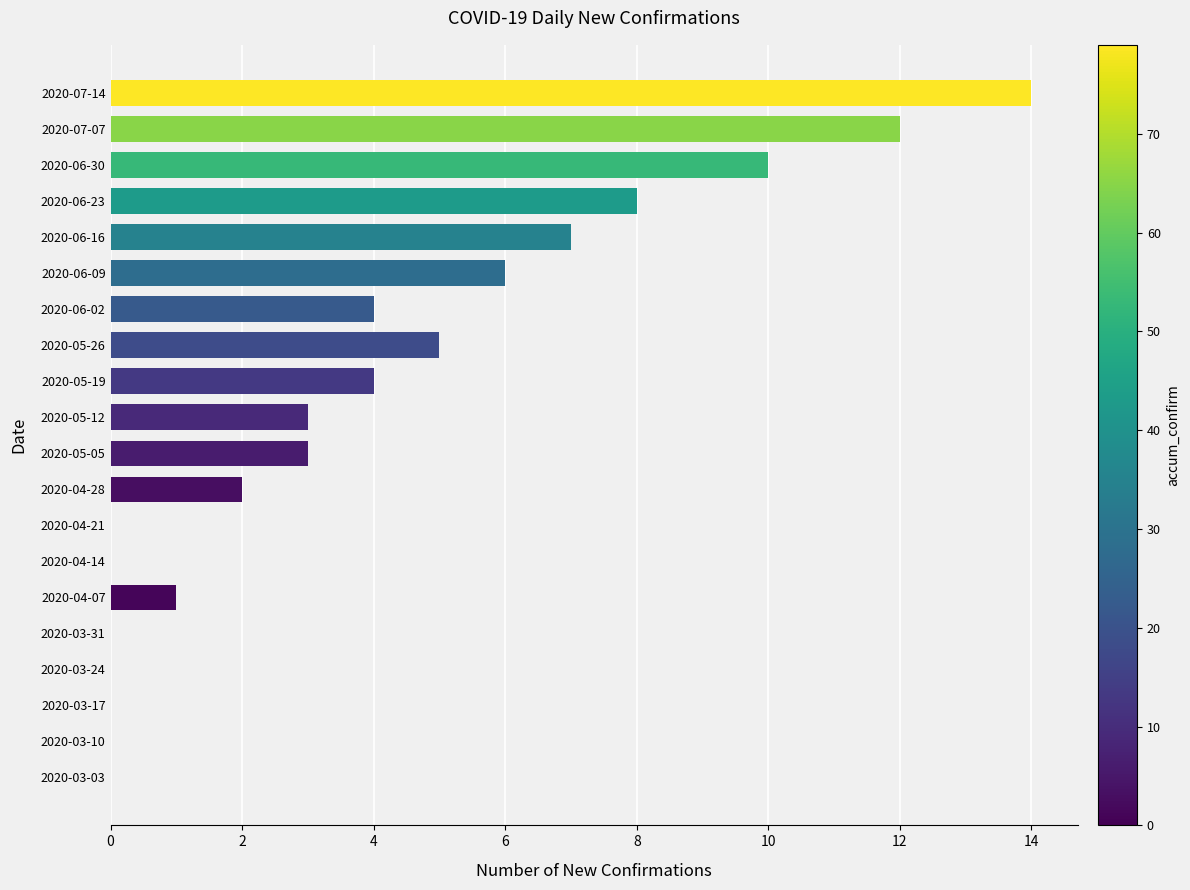

What is the ratio of the value at 2020-07-07 to the value at 2020-04-28?

6.0